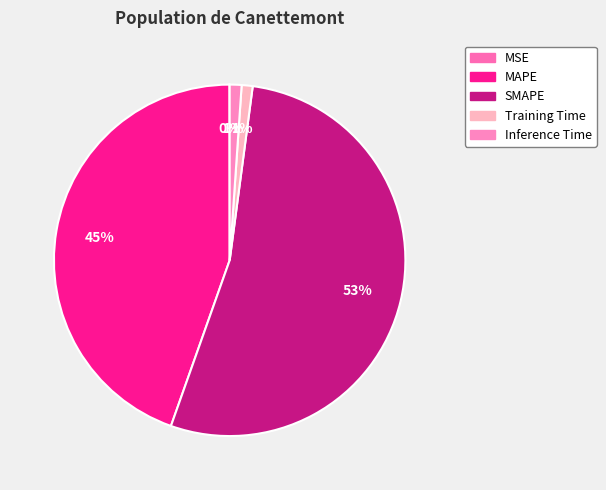

How many segments does this pie chart have?

5